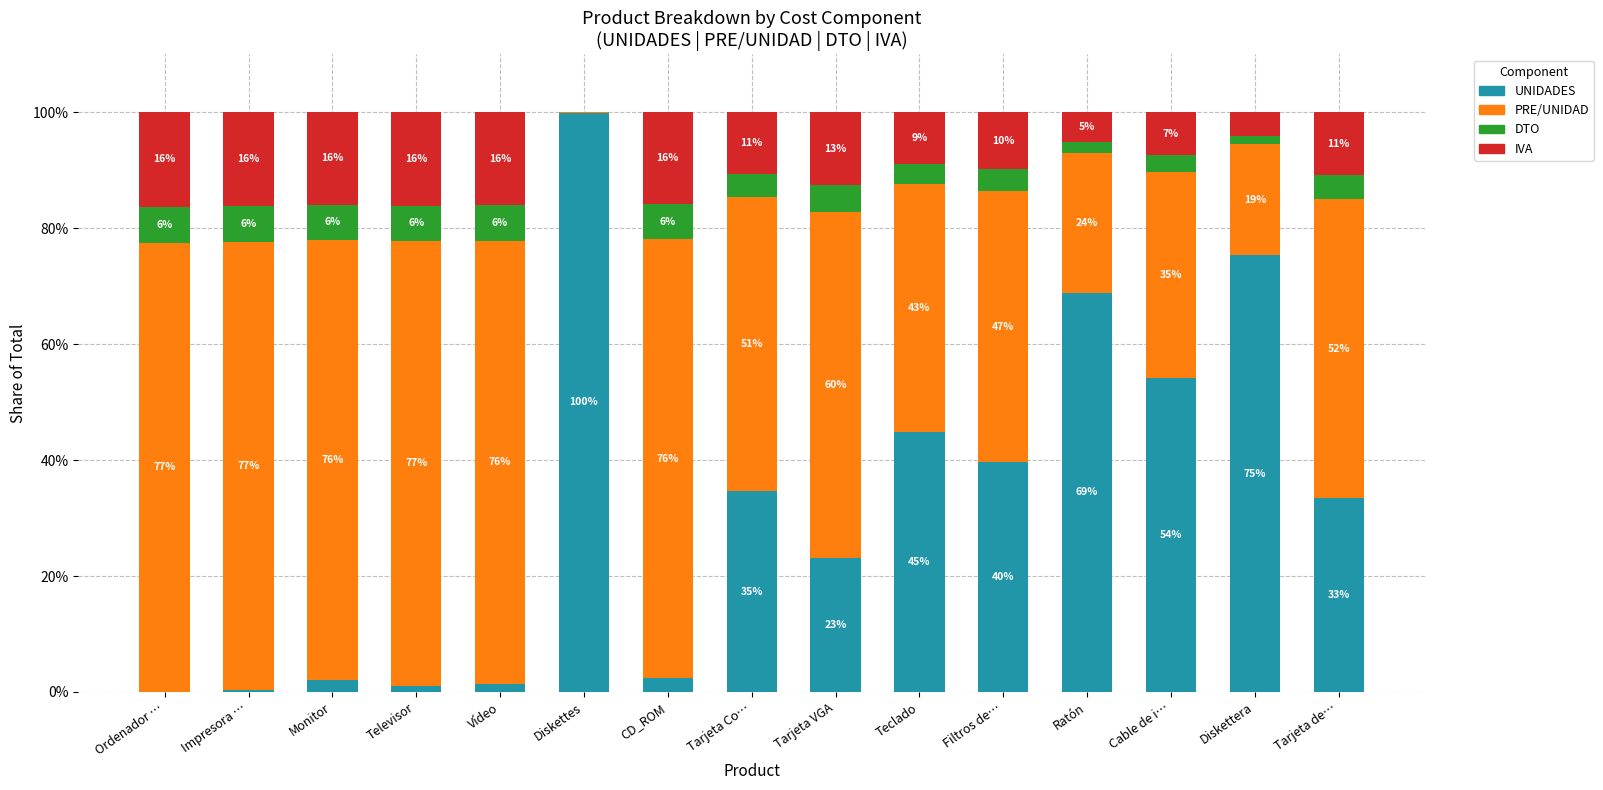

The UNIDADES series shows 2.1 at Monitor. True or false?

True